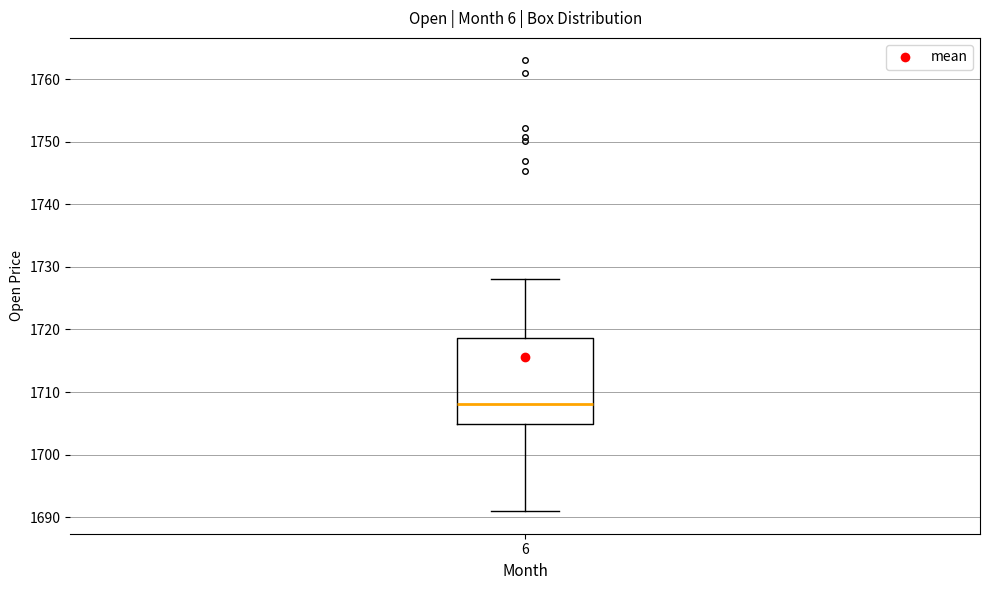

Where does the median line of the box at x = 6 sit on the y-axis? The values are not printed on the chart, so give them approximately, as read against the axis.

1708